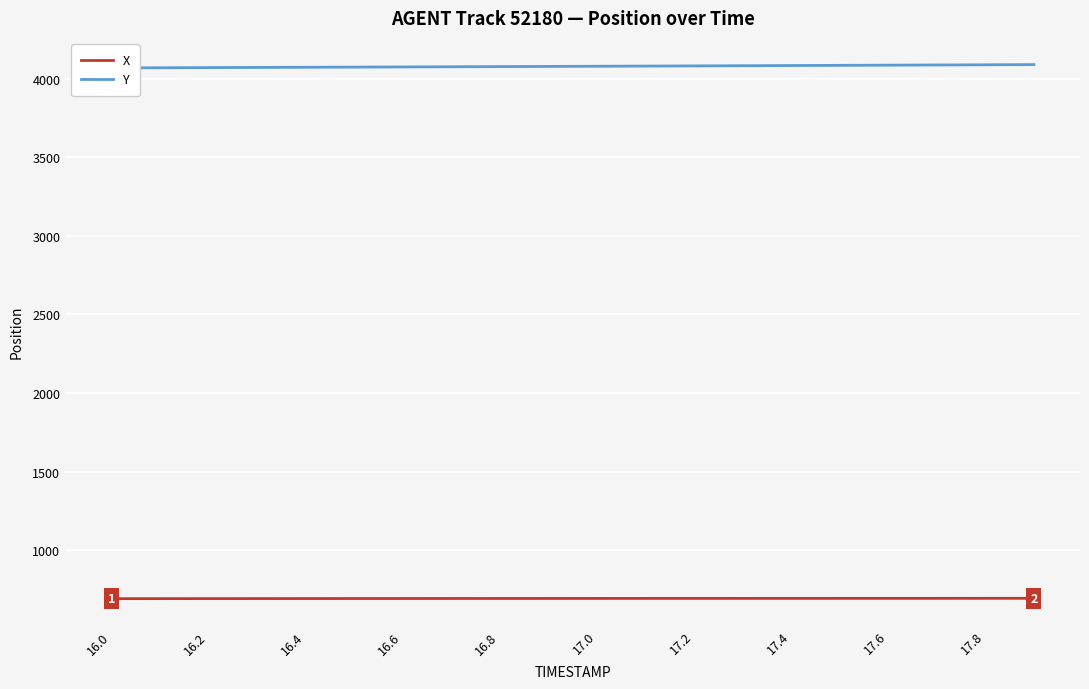

What is the lowest value of the X series?

693.0